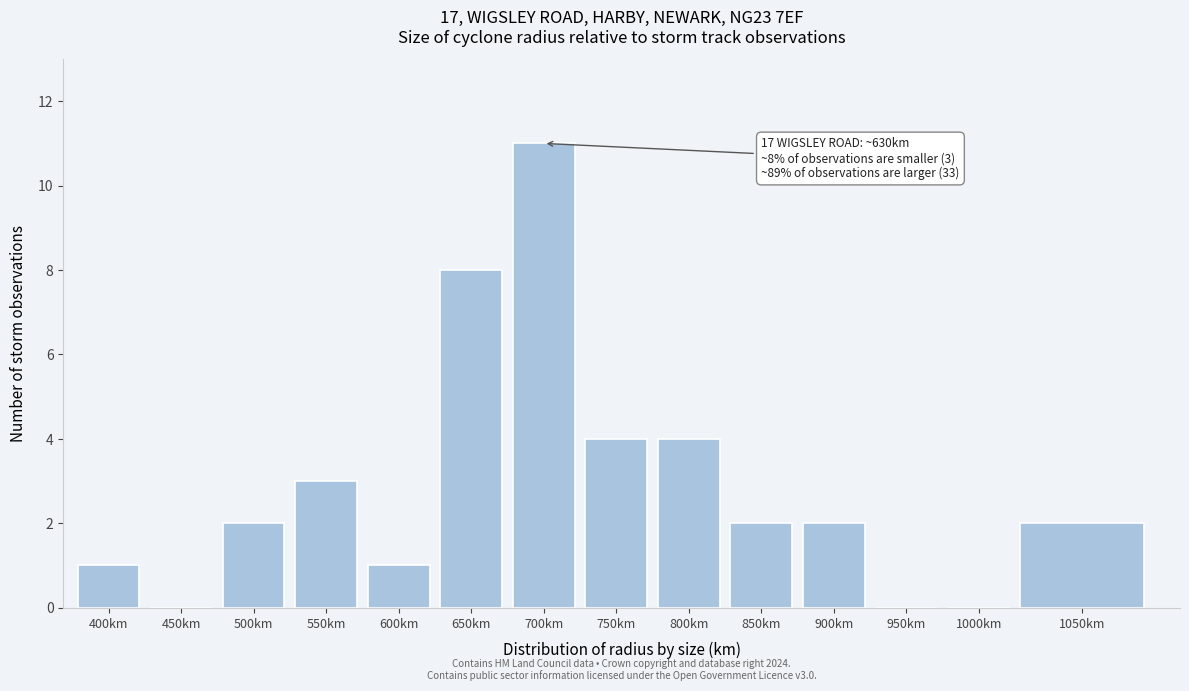

Reading left to right, extract all data points from this chart.

400km=1	450km=0	500km=2	550km=3	600km=1	650km=8	700km=11	750km=4	800km=4	850km=2	900km=2	950km=0	1000km=0	1050km=2